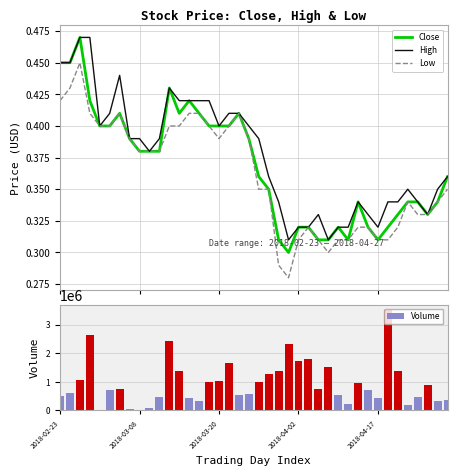

Rank the series by their maximum value, from highest to lowest.

Volume, Close, High, Low